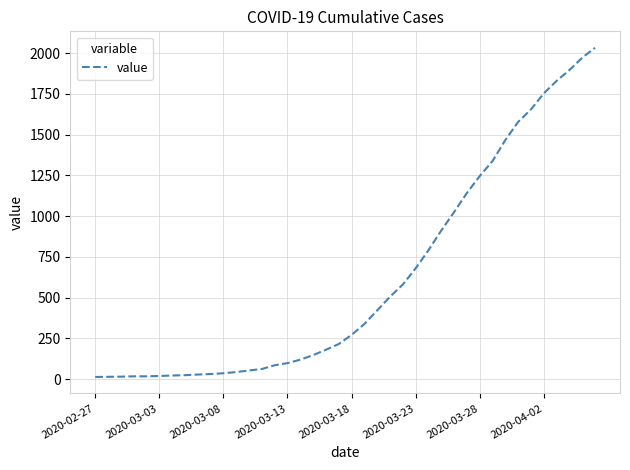

What is the difference between the maximum and minimum values?

2019